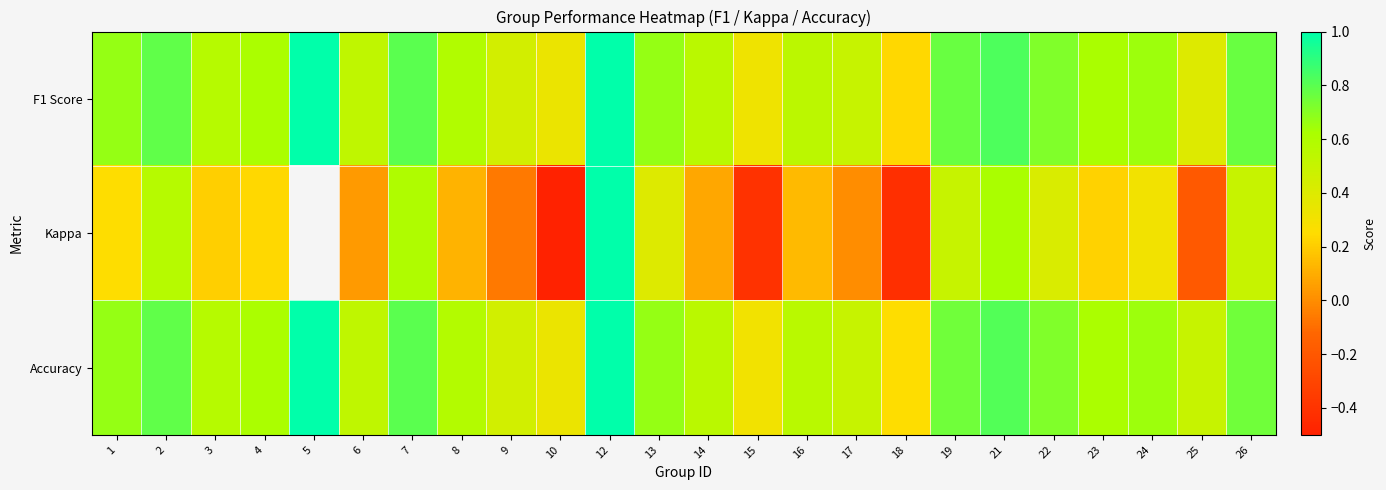

True or false: Kappa has a value of 0.2 at 13.

False